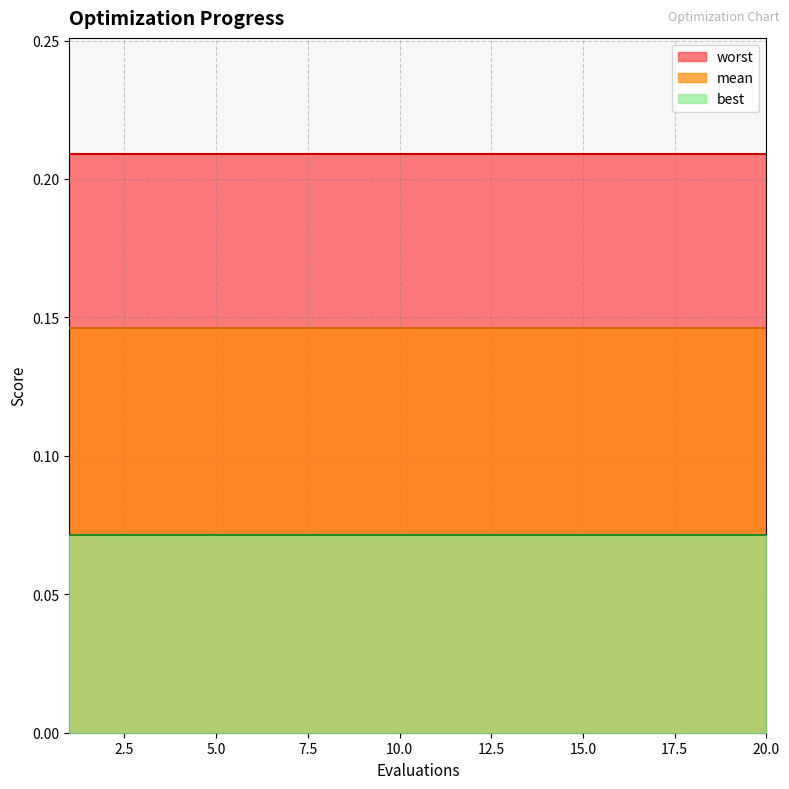

True or false: mean and best cross at least once.

False